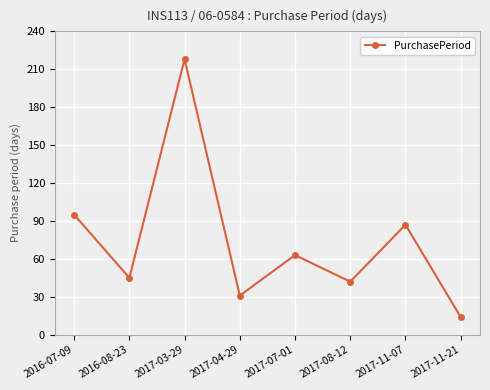

Is it true that the value at 2017-08-12 is 60?

False